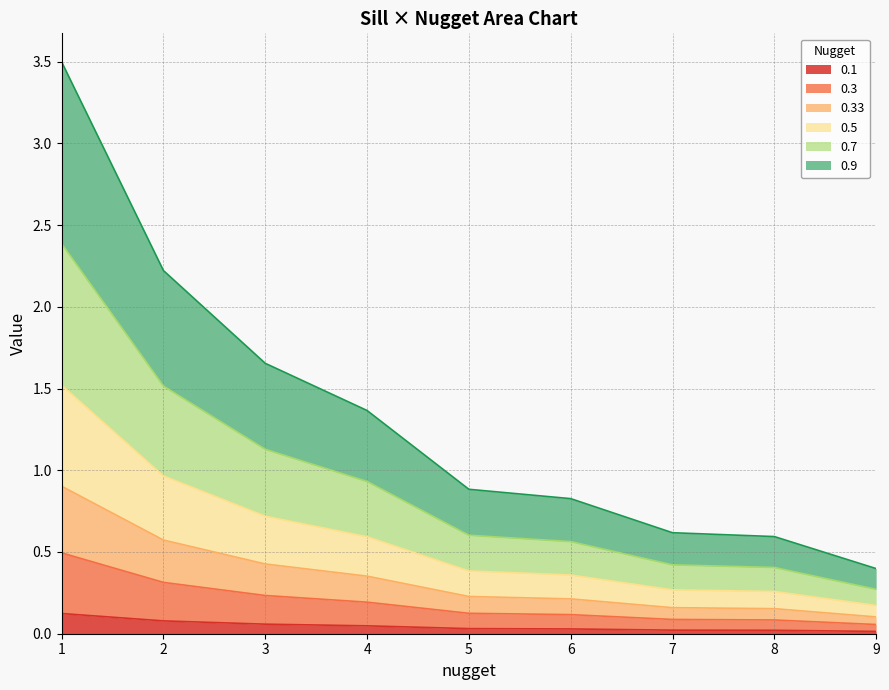

True or false: 0.1 and 0.7 intersect in this chart.

False